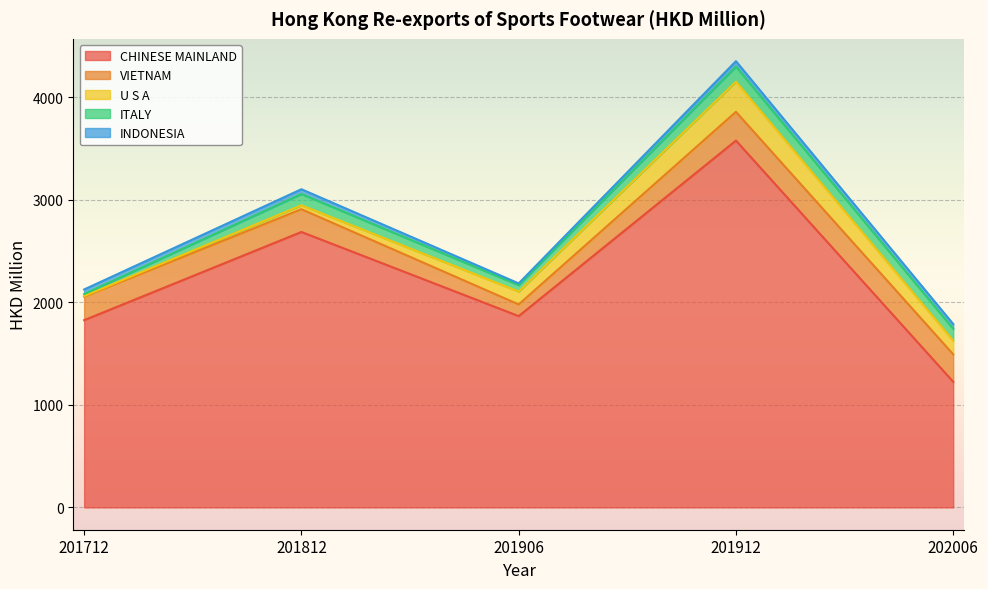

Which series has the largest total across all categories?

CHINESE MAINLAND